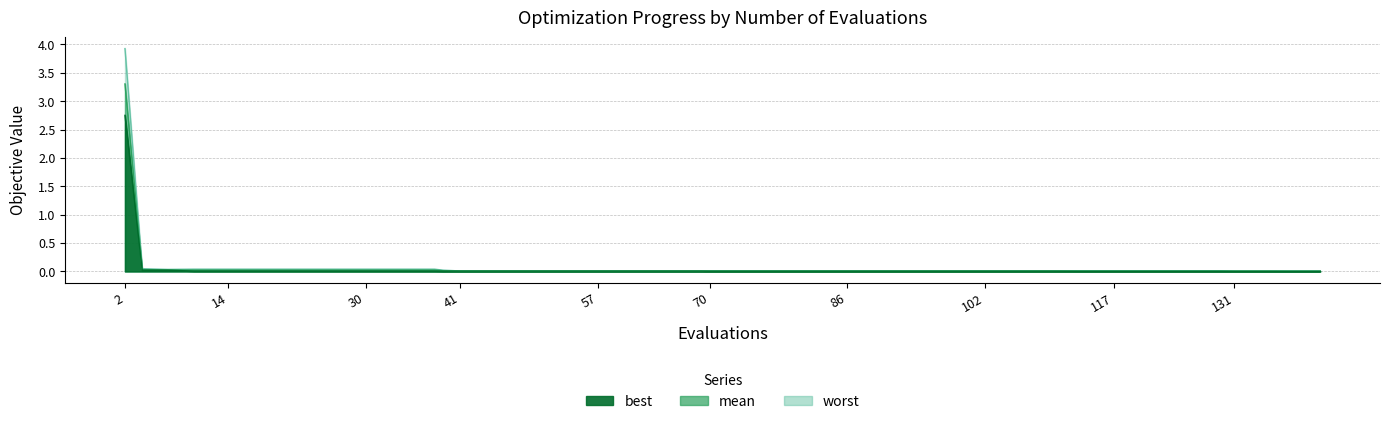

Reading left to right, transcribe all the data shown in this chart.

best: 2.7	0.0	0.0	0.0	0.0	0.0	0.0	0.0	0.0	0.0	0.0	0.0	0.0	0.0	0.0	0.0	0.0	0.0	0.0	0.0	0.0	0.0	0.0	0.0	0.0	0.0	0.0	0.0	0.0	0.0	0.0	0.0	0.0	0.0	0.0	0.0	0.0	0.0	0.0	0.0
mean: 3.3	0.0	0.0	0.0	0.0	0.0	0.0	0.0	0.0	0.0	0.0	0.0	0.0	0.0	0.0	0.0	0.0	0.0	0.0	0.0	0.0	0.0	0.0	0.0	0.0	0.0	0.0	0.0	0.0	0.0	0.0	0.0	0.0	0.0	0.0	0.0	0.0	0.0	0.0	0.0
worst: 3.9	0.0	0.0	0.0	0.0	0.0	0.0	0.0	0.0	0.0	0.0	0.0	0.0	0.0	0.0	0.0	0.0	0.0	0.0	0.0	0.0	0.0	0.0	0.0	0.0	0.0	0.0	0.0	0.0	0.0	0.0	0.0	0.0	0.0	0.0	0.0	0.0	0.0	0.0	0.0